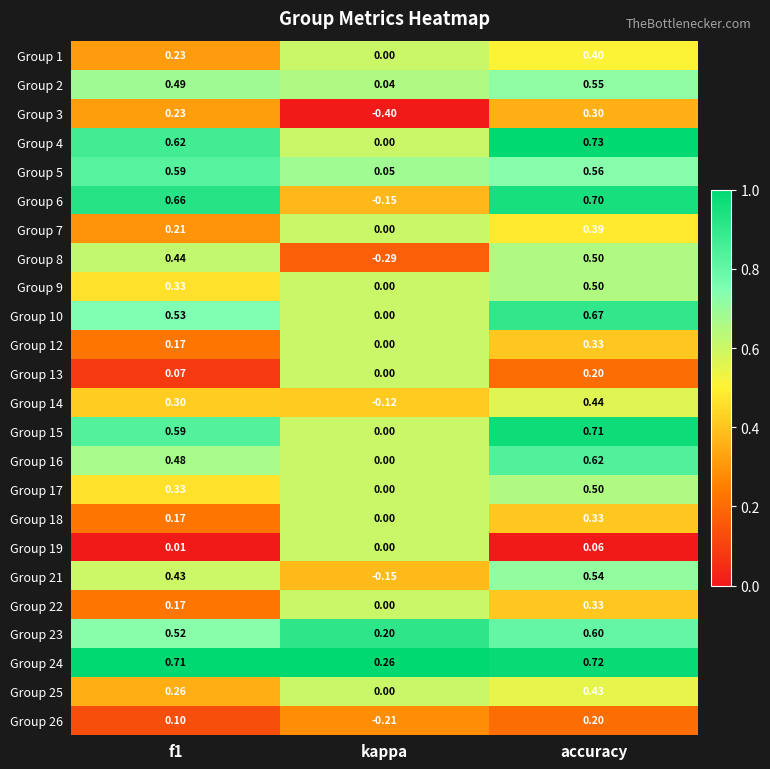

What is the spread (max minus min) of values at f1?

0.7